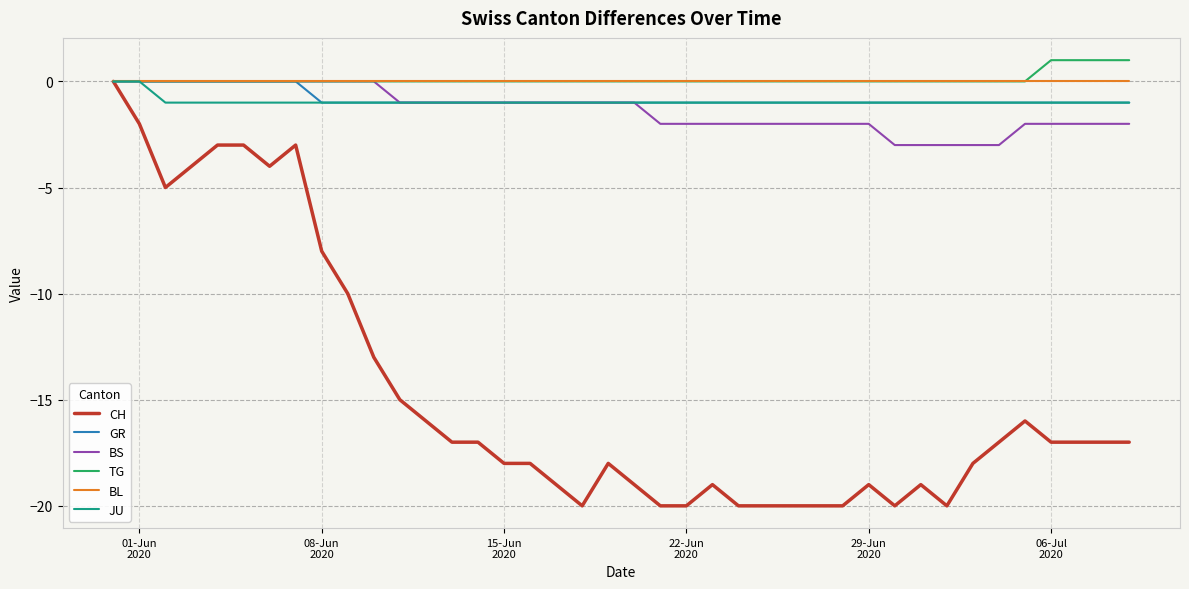

What is the smallest value displayed?

-20